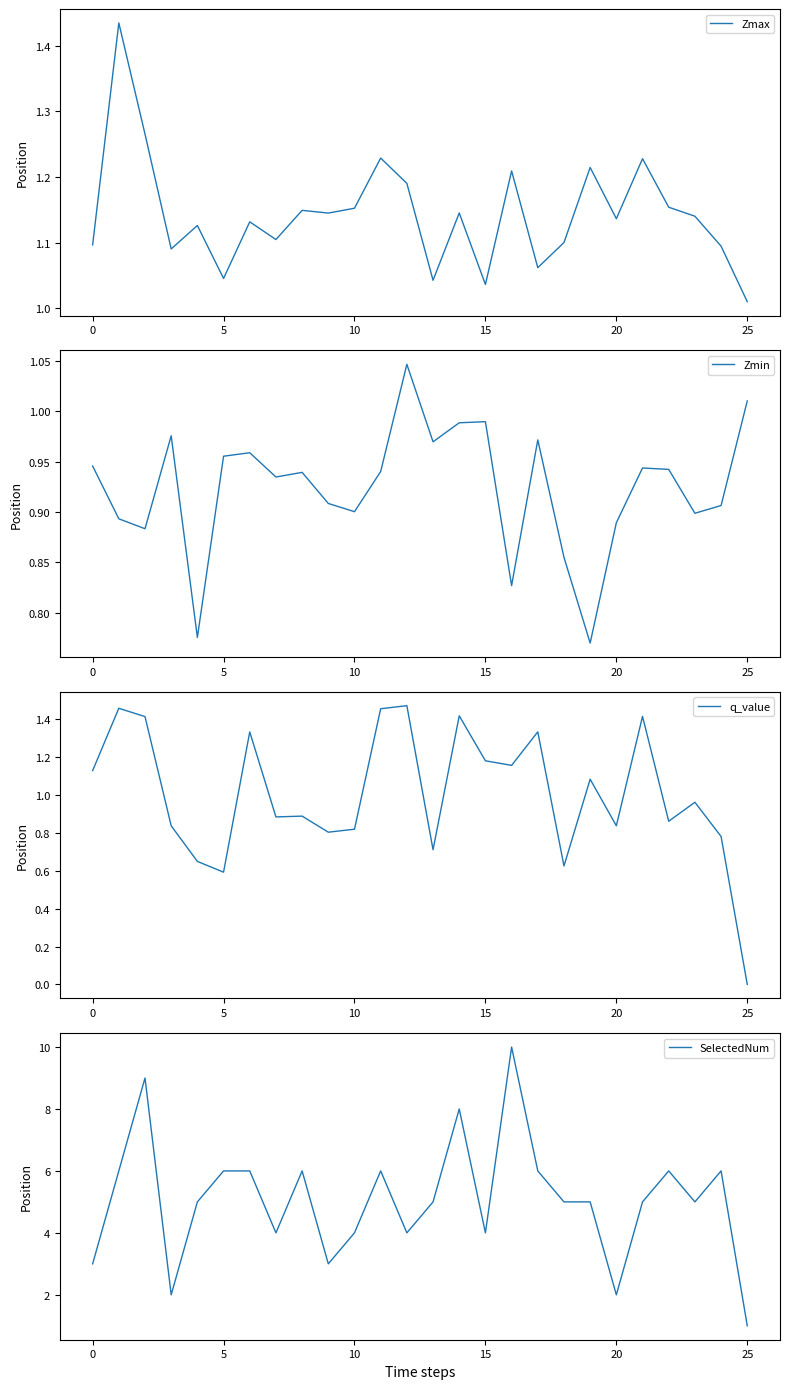

What are all the series names shown in the legend?

Zmax, Zmin, q_value, SelectedNum